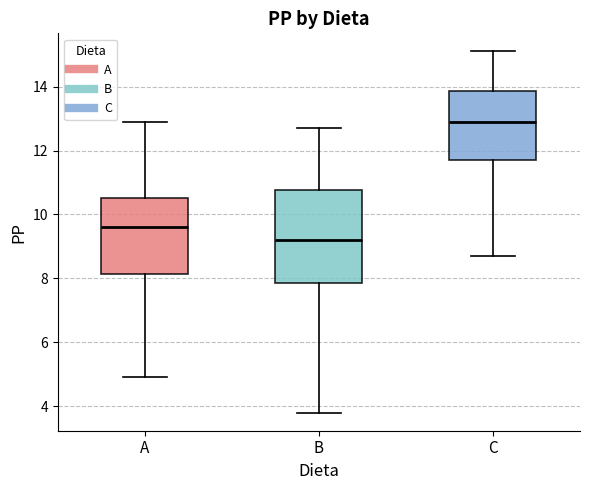

Comparing the boxes themselves (not the whiskers), which one is the tallest?

B